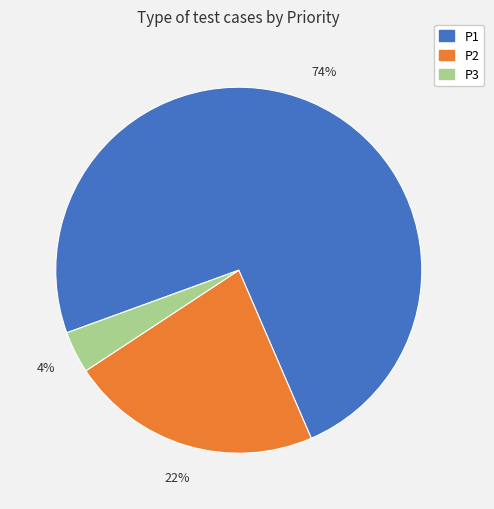

Count the number of slices in the pie.

3